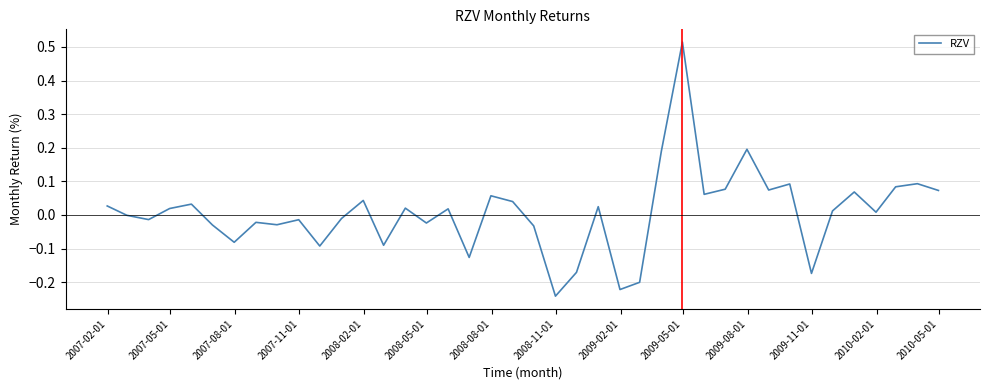

How many lines are shown in the chart?

1